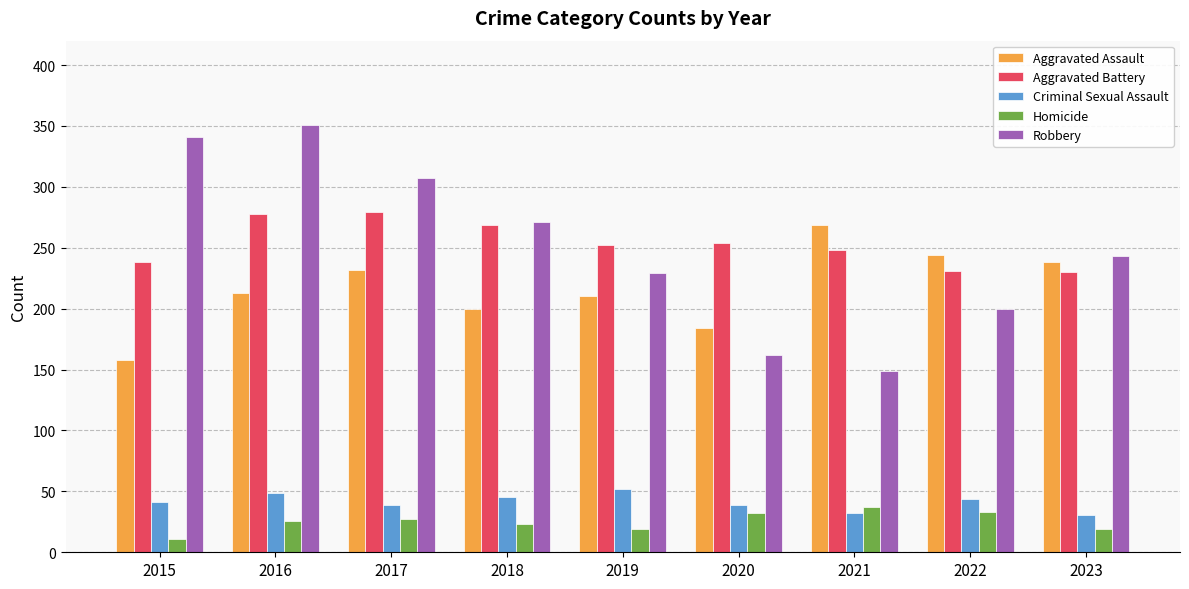

What is the difference between the maximum and second lowest values in the Robbery series?

189